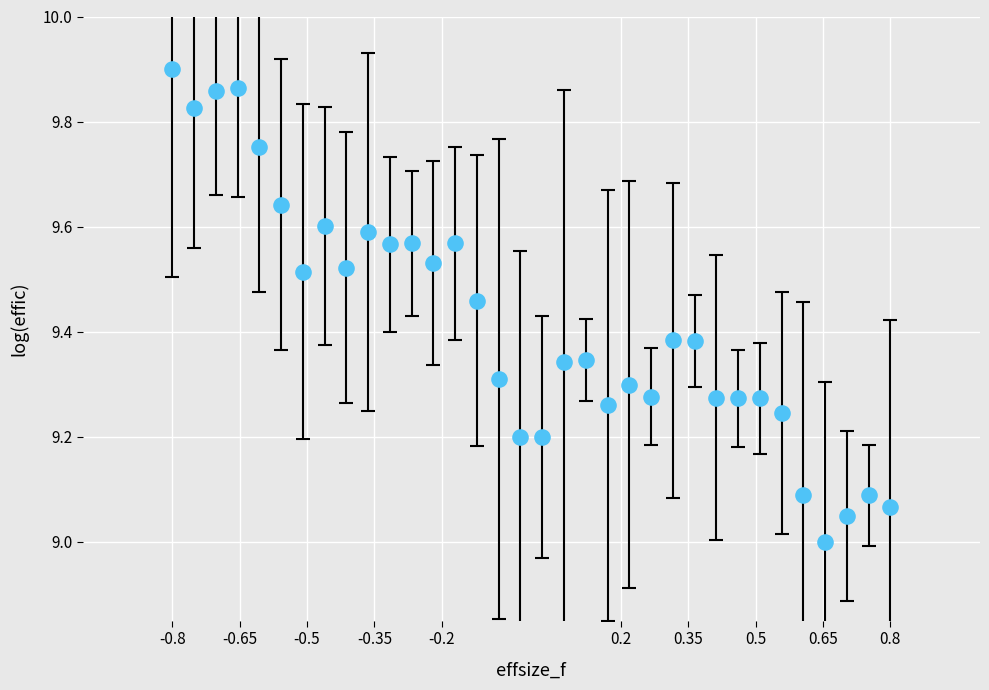

What is the range of X values (max minus min)?

1.6